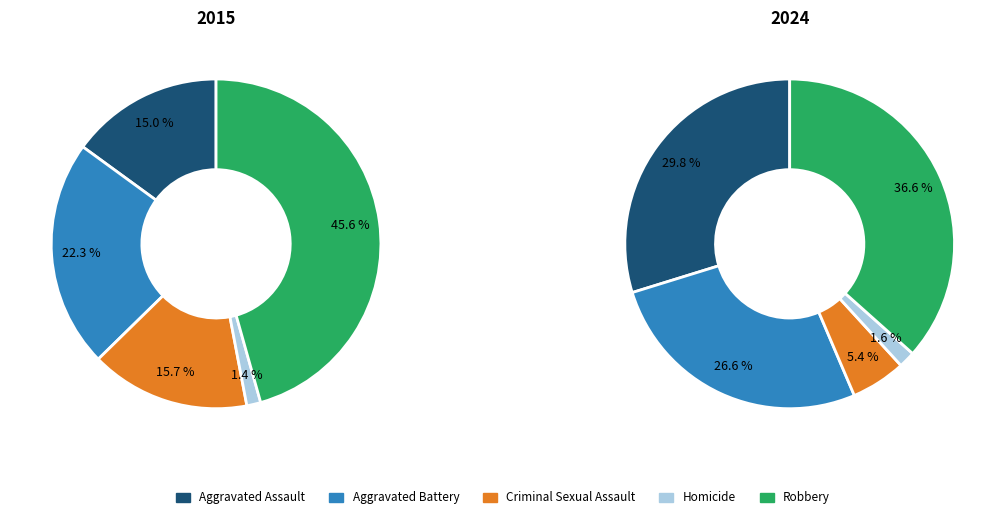

To the nearest percent, what portion does Homicide represent?

2%